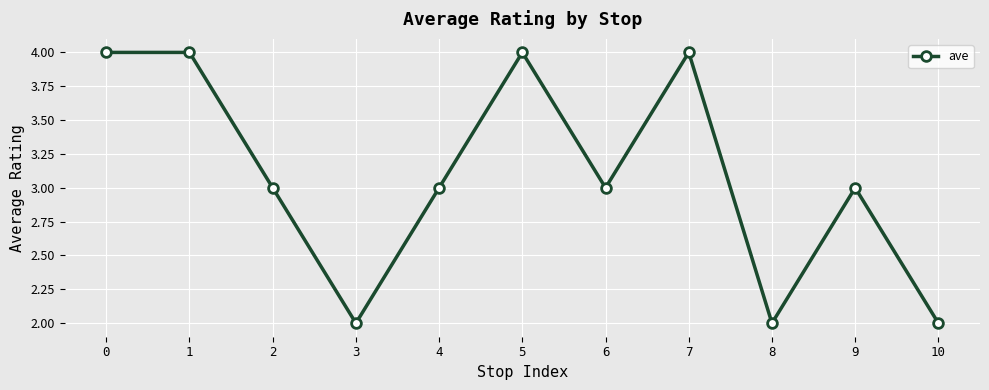

Read the value at 9.

3